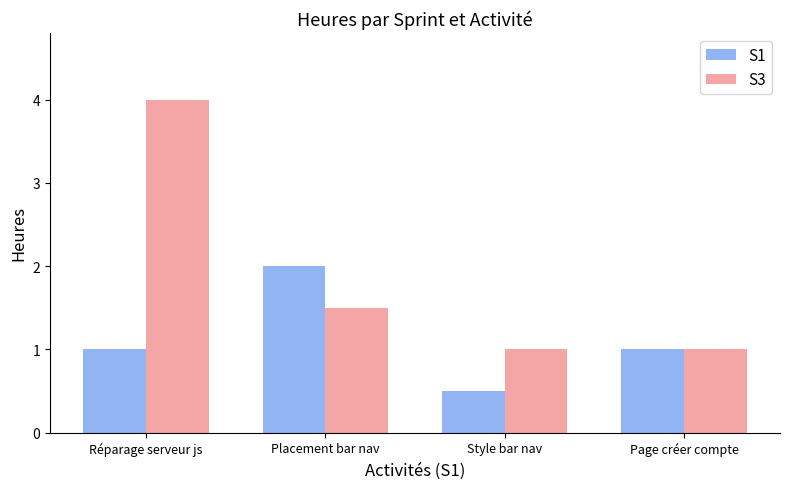

How many categories are shown in the chart?

4